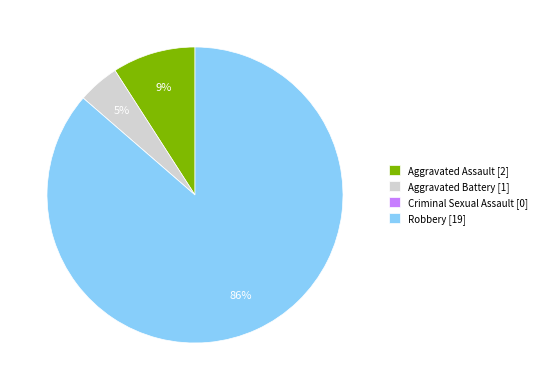

Which category has the biggest portion of the pie?

Robbery